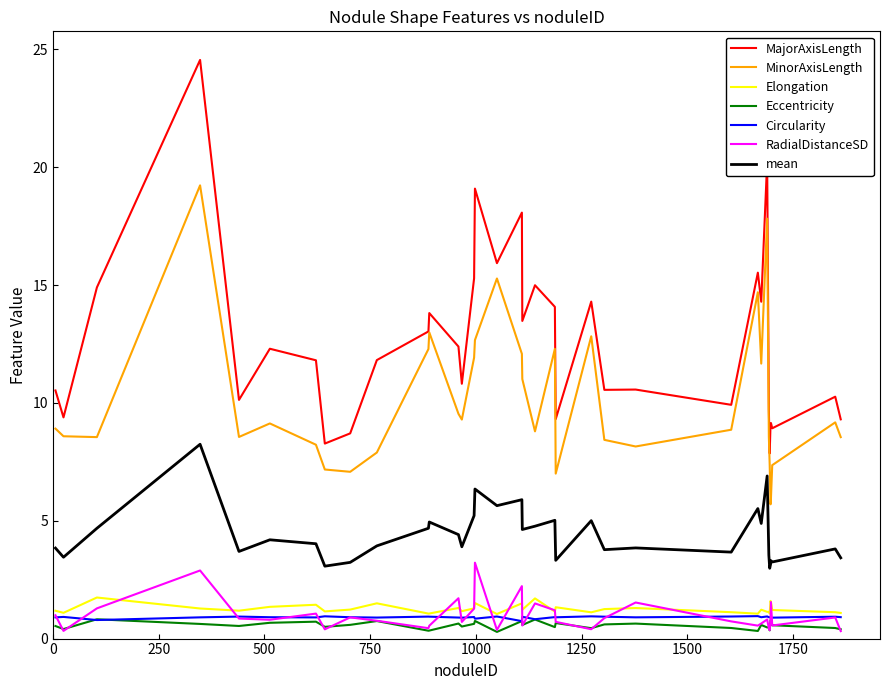

Which series has the largest total across all categories?

MajorAxisLength